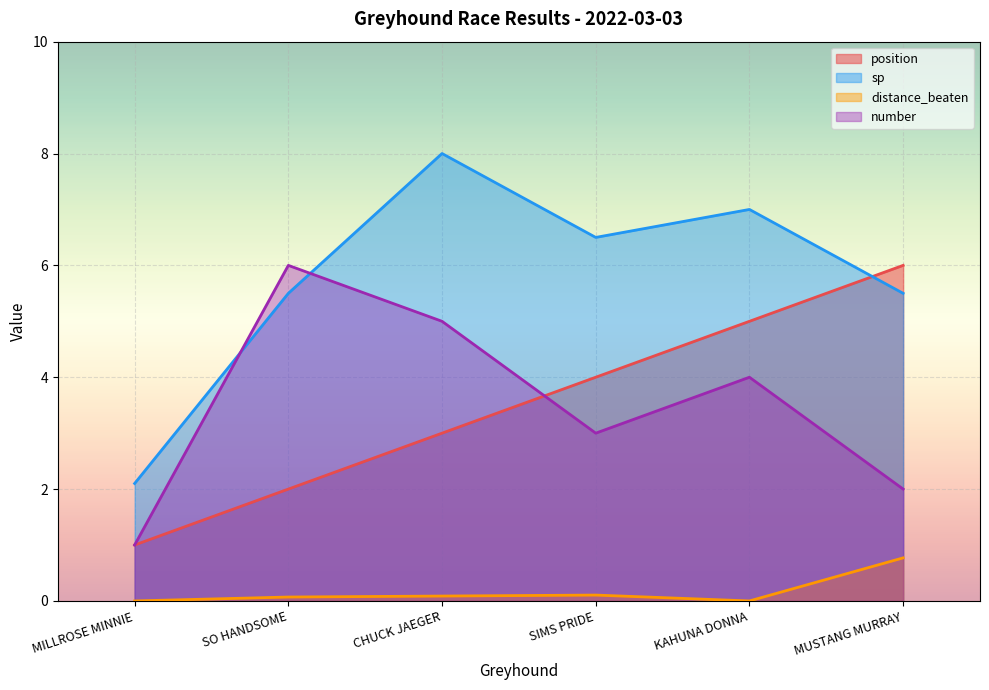

What is the total value across all series at KAHUNA DONNA?

16.0